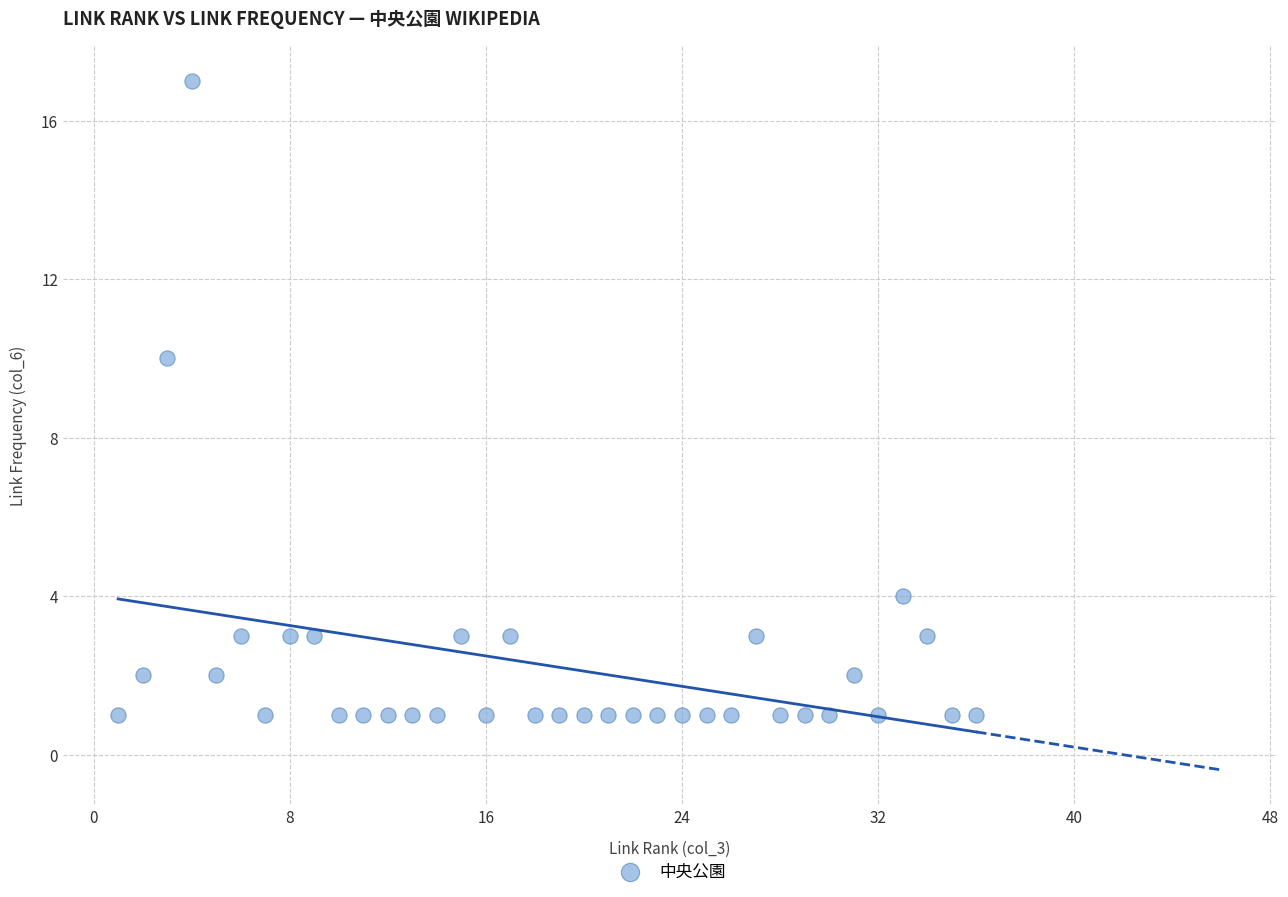

What is the range of Y values (max minus min)?

16